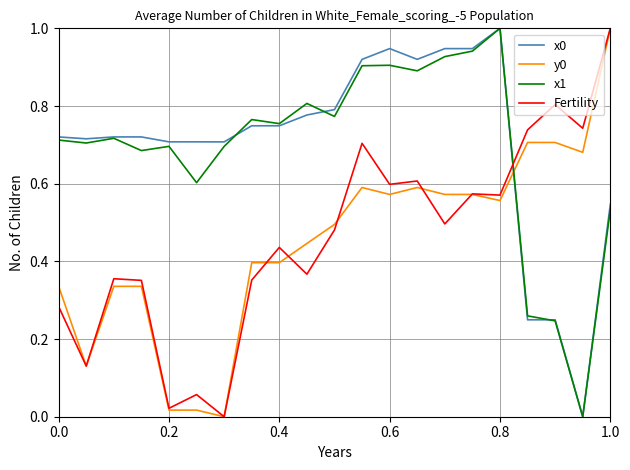

True or false: x0 and y0 cross at least once.

True